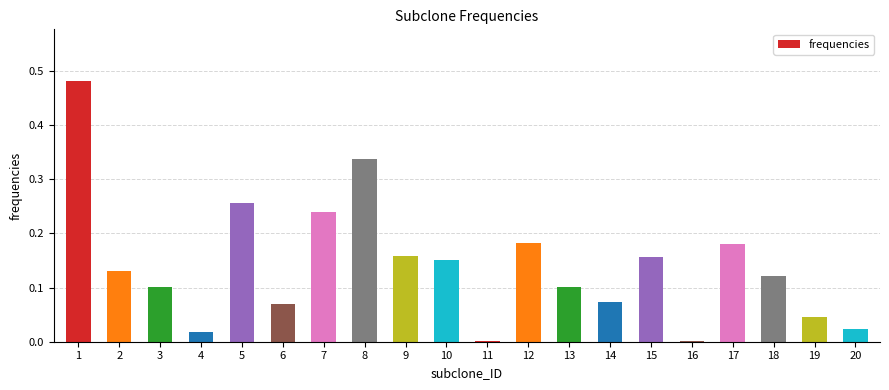

The chart shows a value of 0.0 at 6. True or false?

False